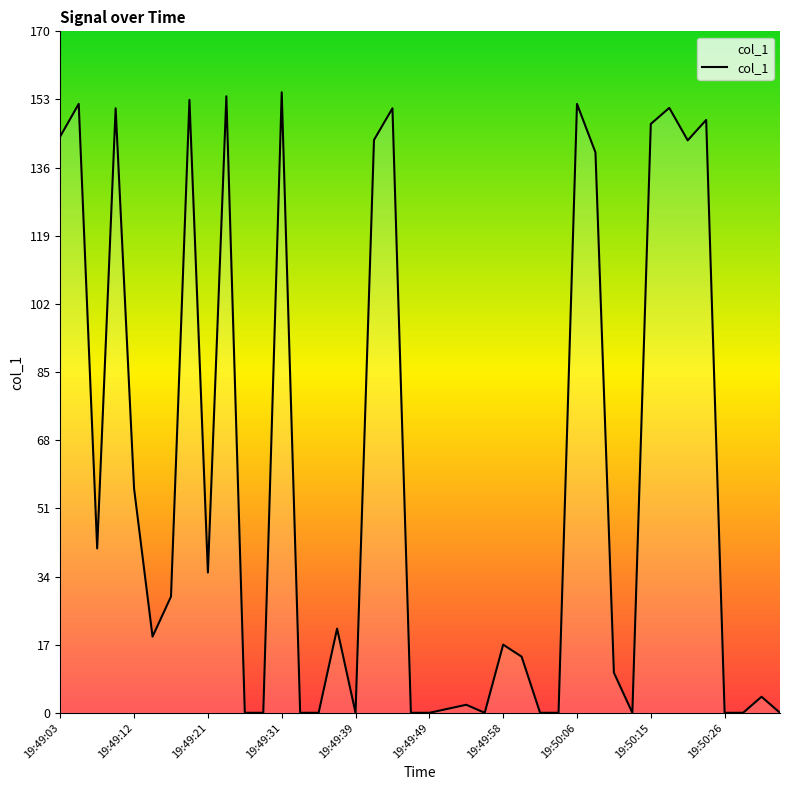

What is the difference between the maximum and minimum values?

154.8